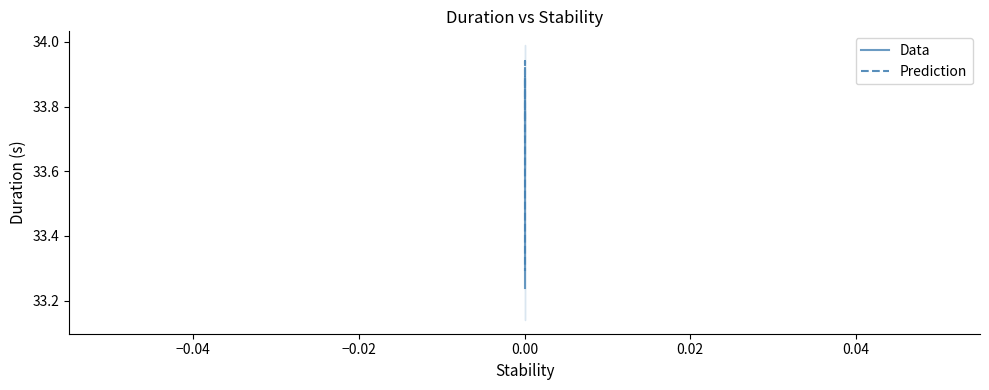

Rank the series by their average value, from lowest to highest.

Data, Prediction